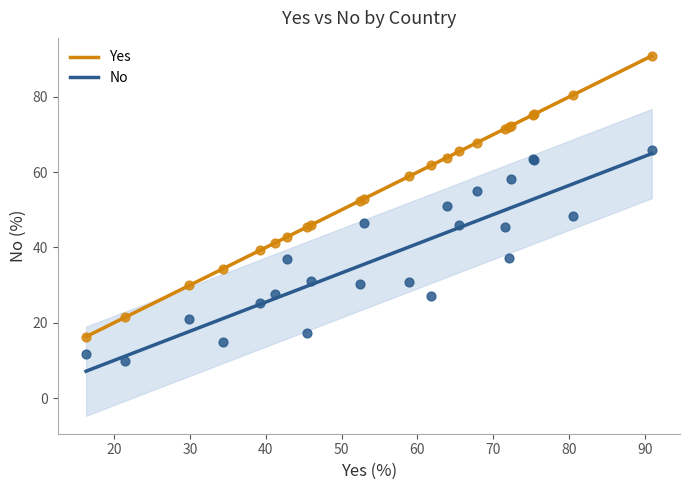

What are all the series names shown in the legend?

Yes, No